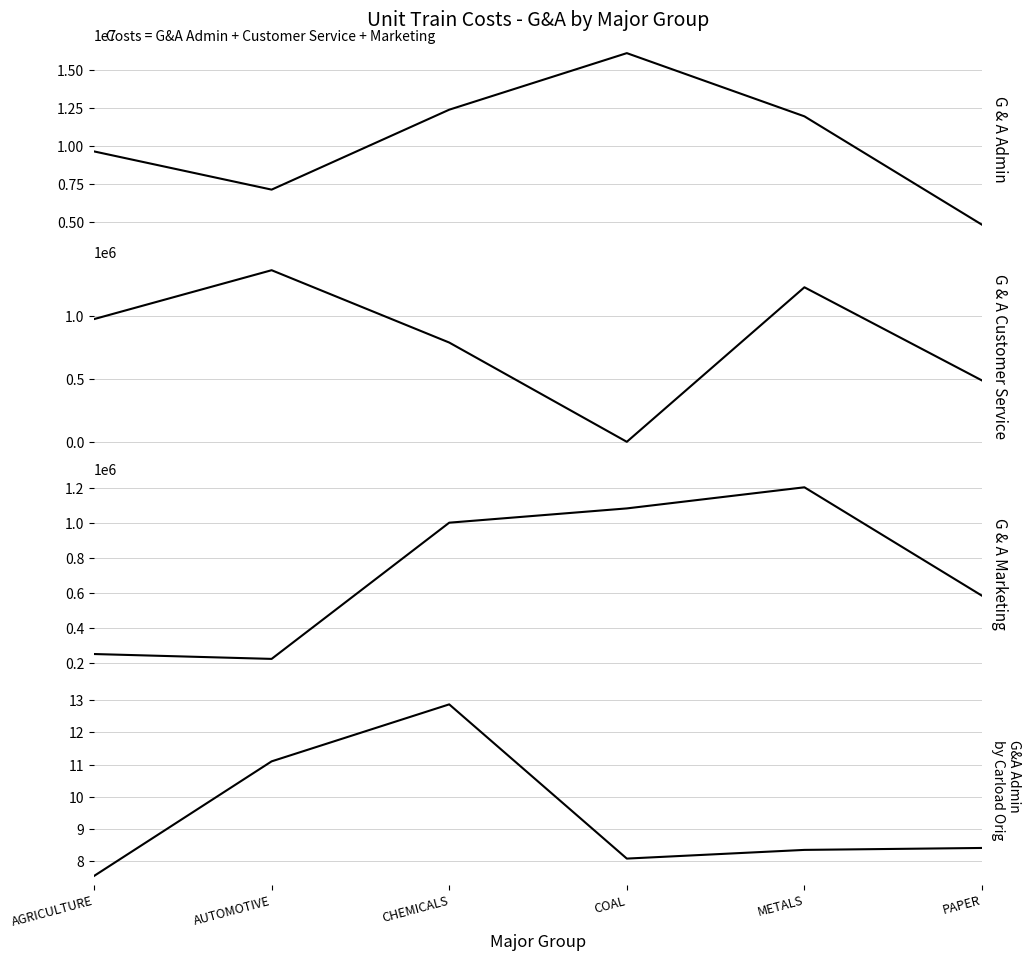

Reading left to right, list all the values displayed in this chart.

G & A Admin: 9653432.0	7135997.0	12401124.0	16126786.0	11963448.0	4823304.0
G & A Customer Service: 977168.0	1366541.0	790559.0	0.0	1230645.0	488450.0
G & A Marketing: 251174.0	223300.0	1003136.0	1084865.0	1205769.0	584884.0
G&A Admin by Carload Orig: 7.5	11.1	12.9	8.1	8.3	8.4